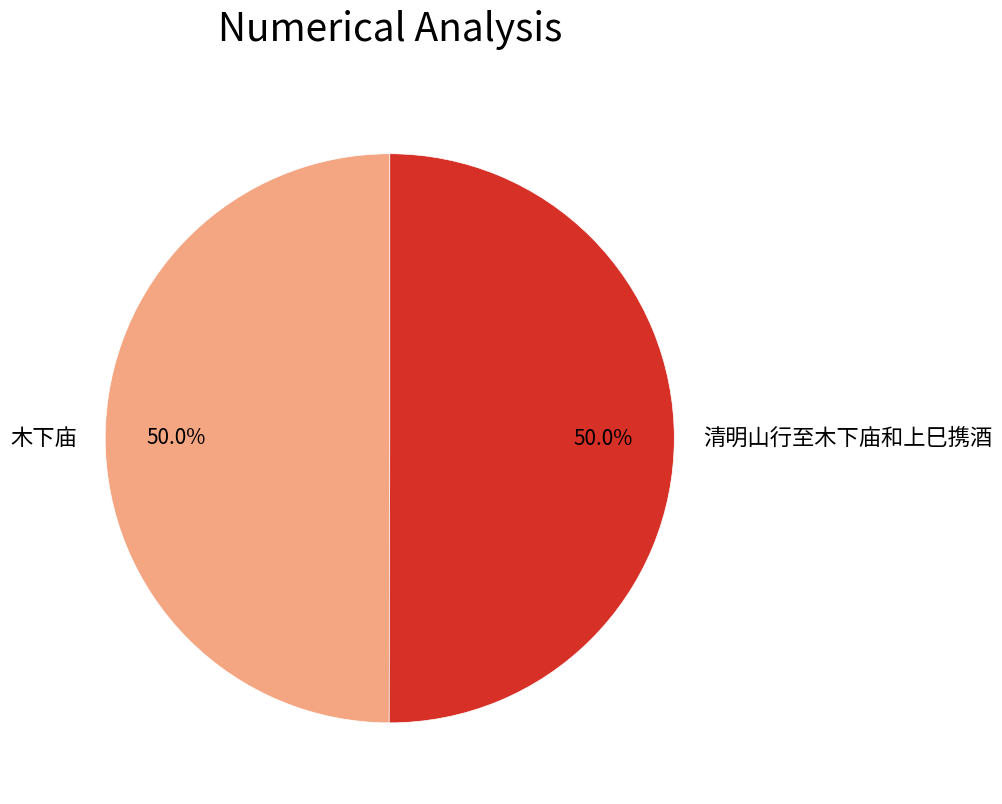

Combined, do 清明山行至木下庙和上巳携酒 and 木下庙 account for over 50%?

Yes